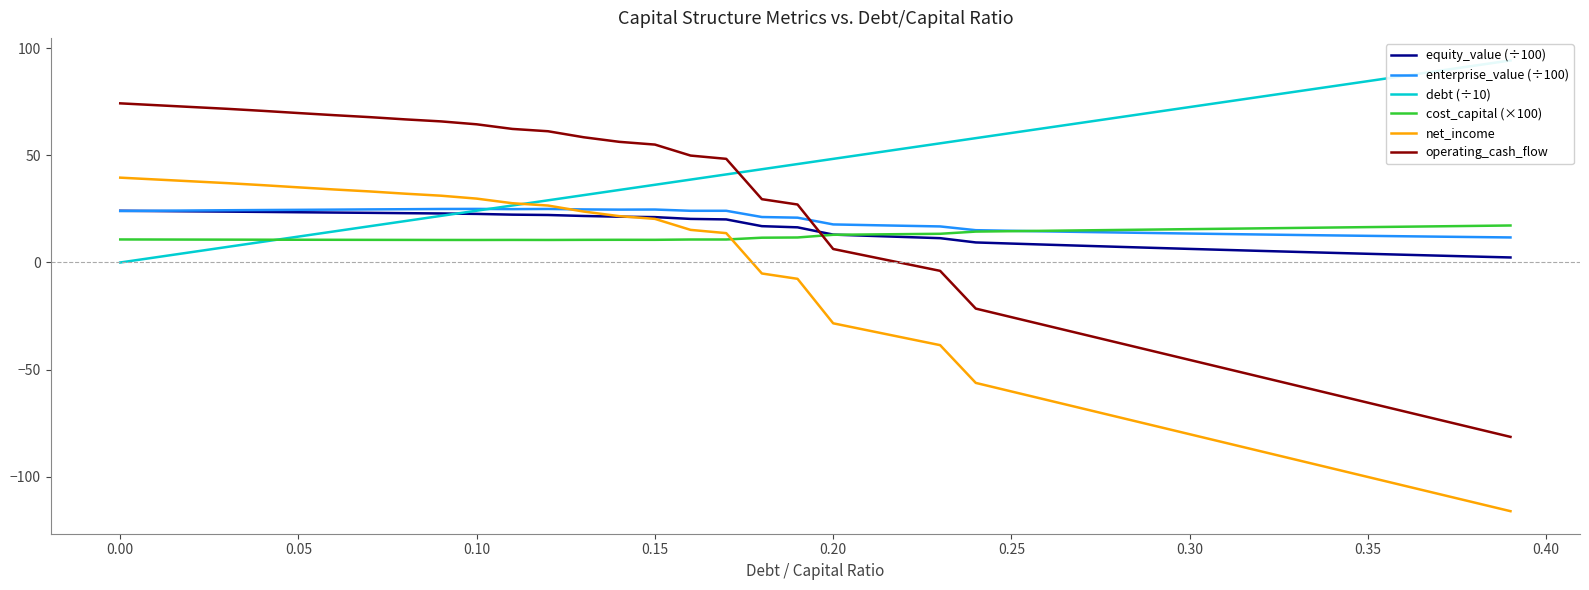

What is the highest value of the net_income series?

39.6